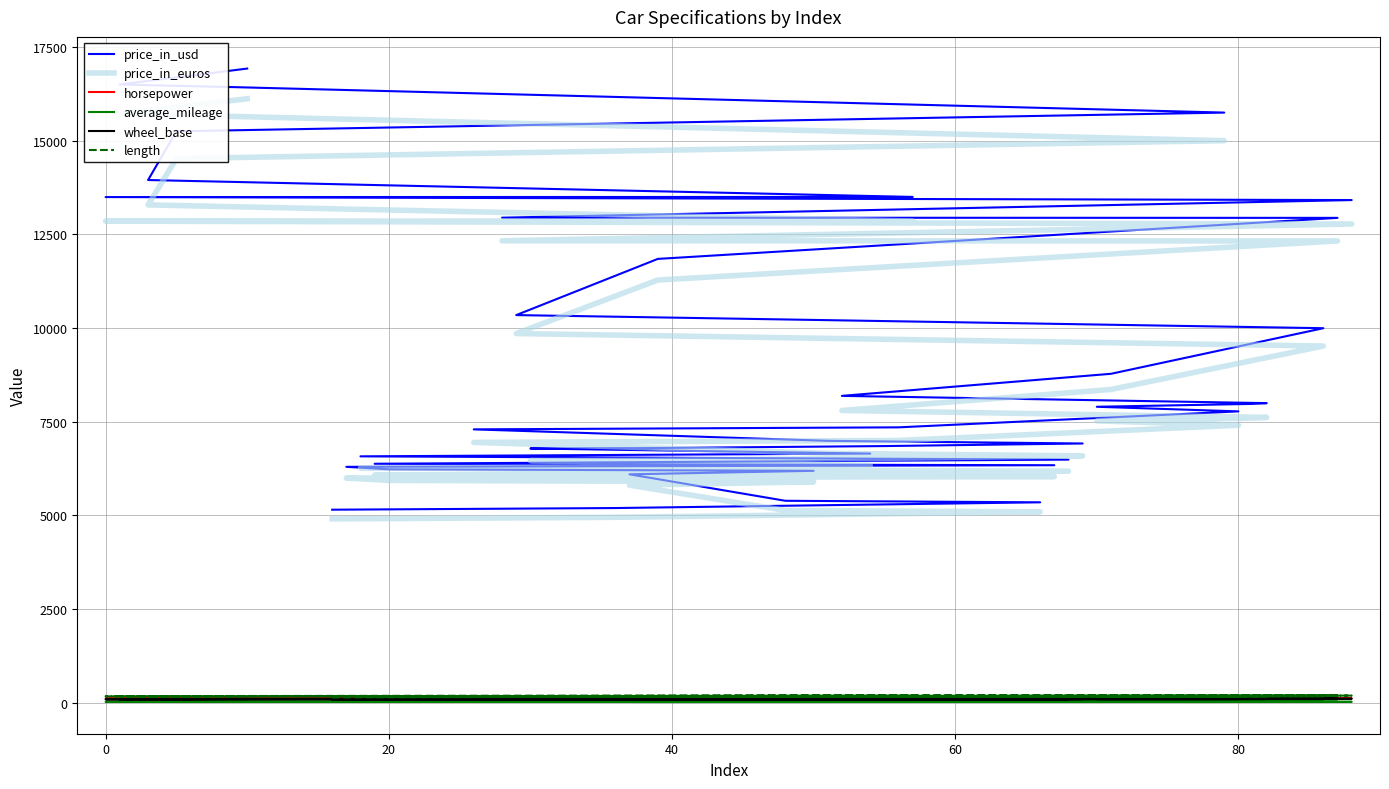

True or false: price_in_usd and length intersect in this chart.

False